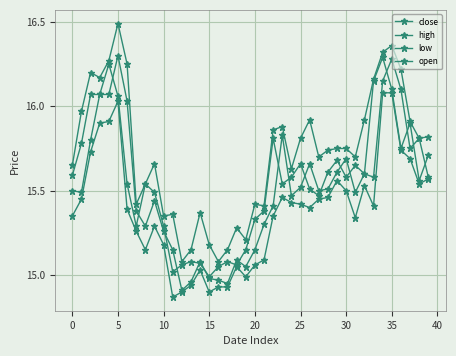

How many categories are shown in the chart?

40